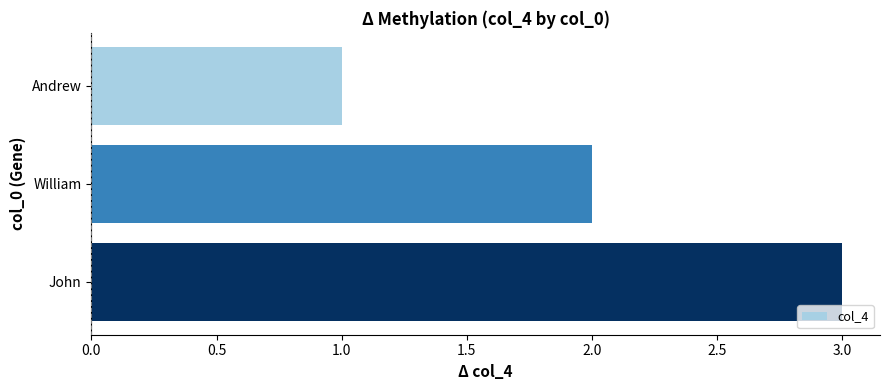

Rank the categories by value from highest to lowest.

John, William, Andrew